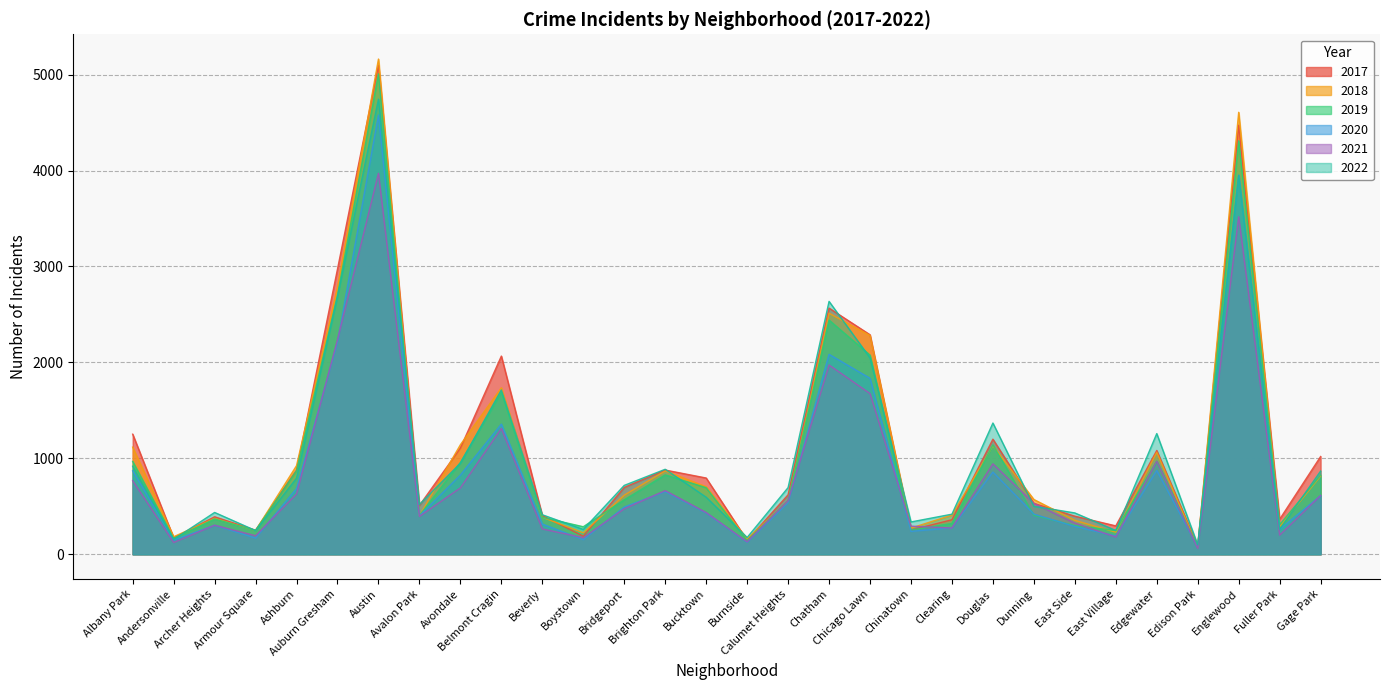

What value does the 2022 series have at Albany Park?

918